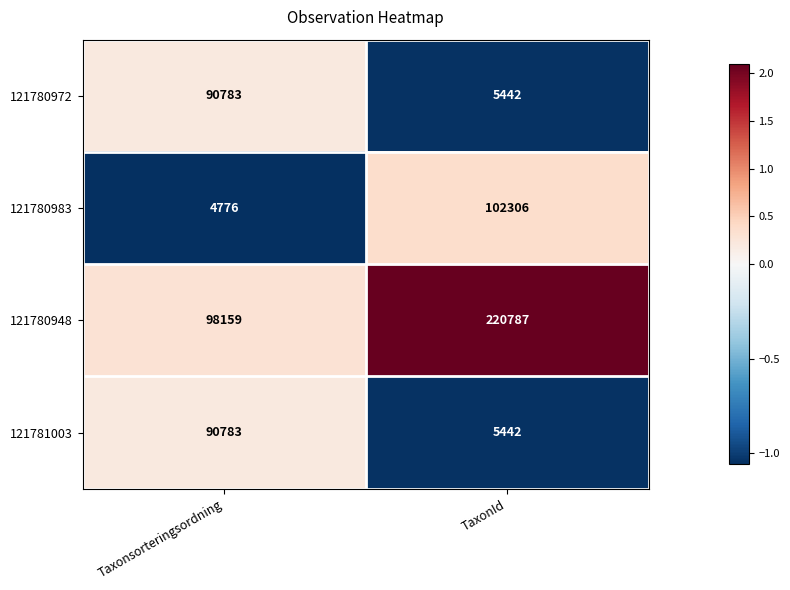

Reading left to right, what are all the values shown in this chart?

121780972: 90783	5442
121780983: 4776	102306
121780948: 98159	220787
121781003: 90783	5442